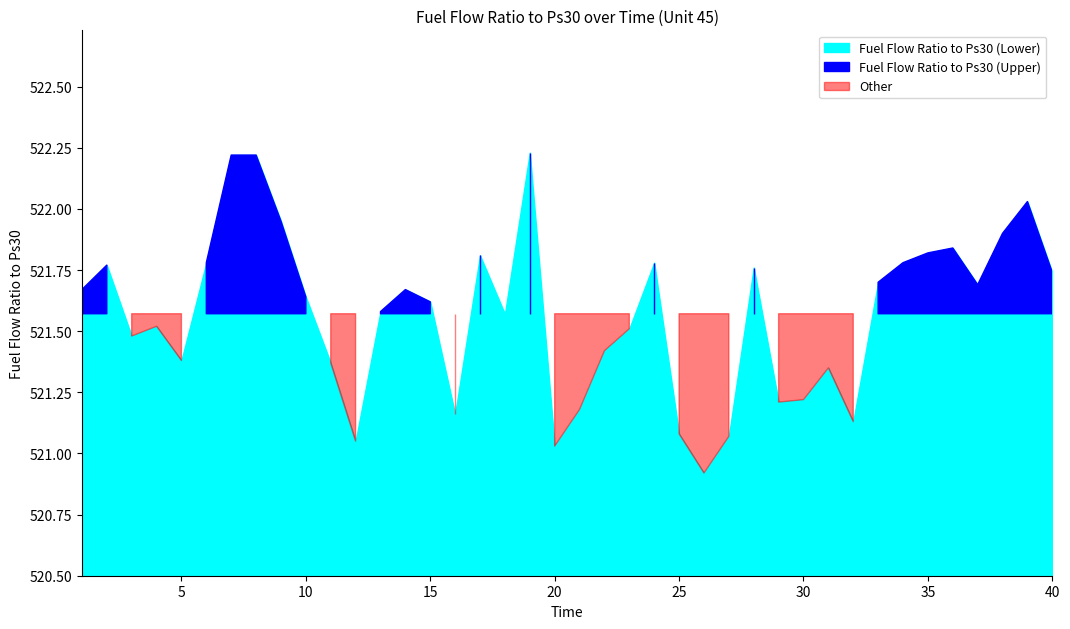

Reading right to left, list all the values displayed in this chart.

521.7	522.0	521.9	521.7	521.8	521.8	521.8	521.7	521.1	521.4	521.2	521.2	521.8	521.1	520.9	521.1	521.8	521.5	521.4	521.2	521.0	522.2	521.6	521.8	521.2	521.6	521.7	521.6	521.0	521.4	521.6	522.0	522.2	522.2	521.8	521.4	521.5	521.5	521.8	521.7